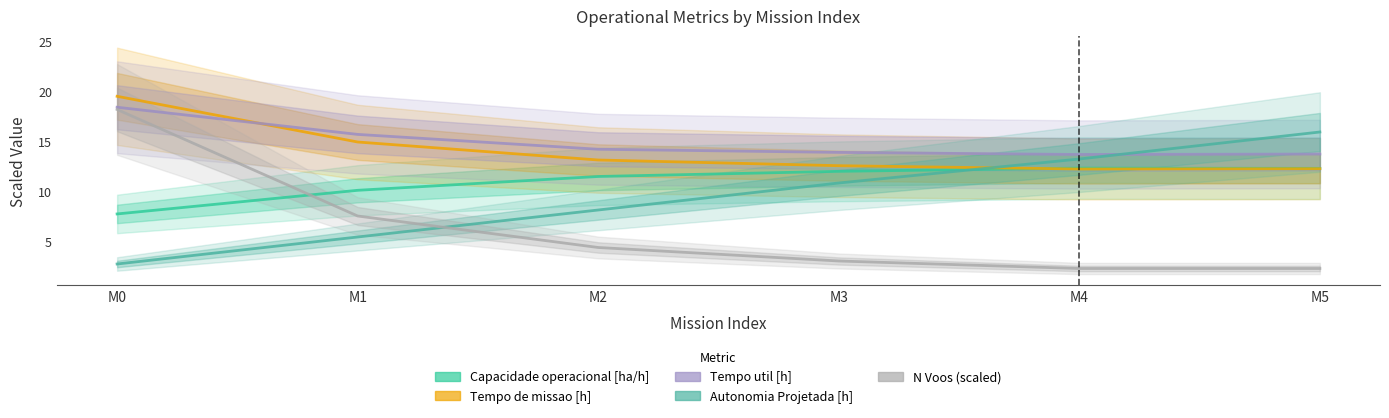

How many times do Autonomia Projetada [h] and Tempo util [h] cross each other?

1